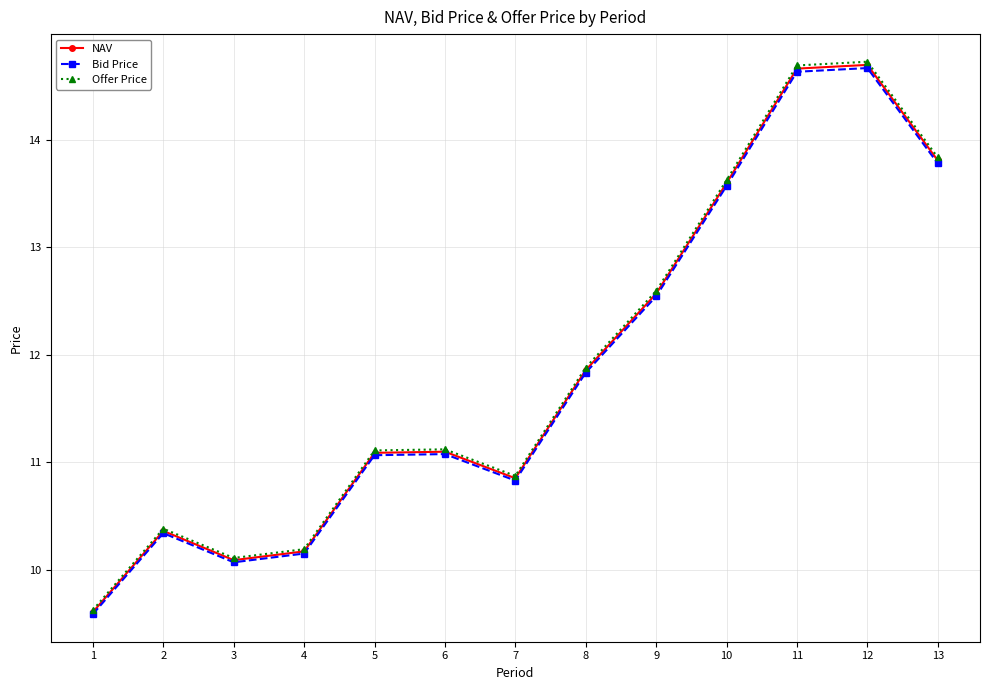

Where does the NAV series first go above 11?

5